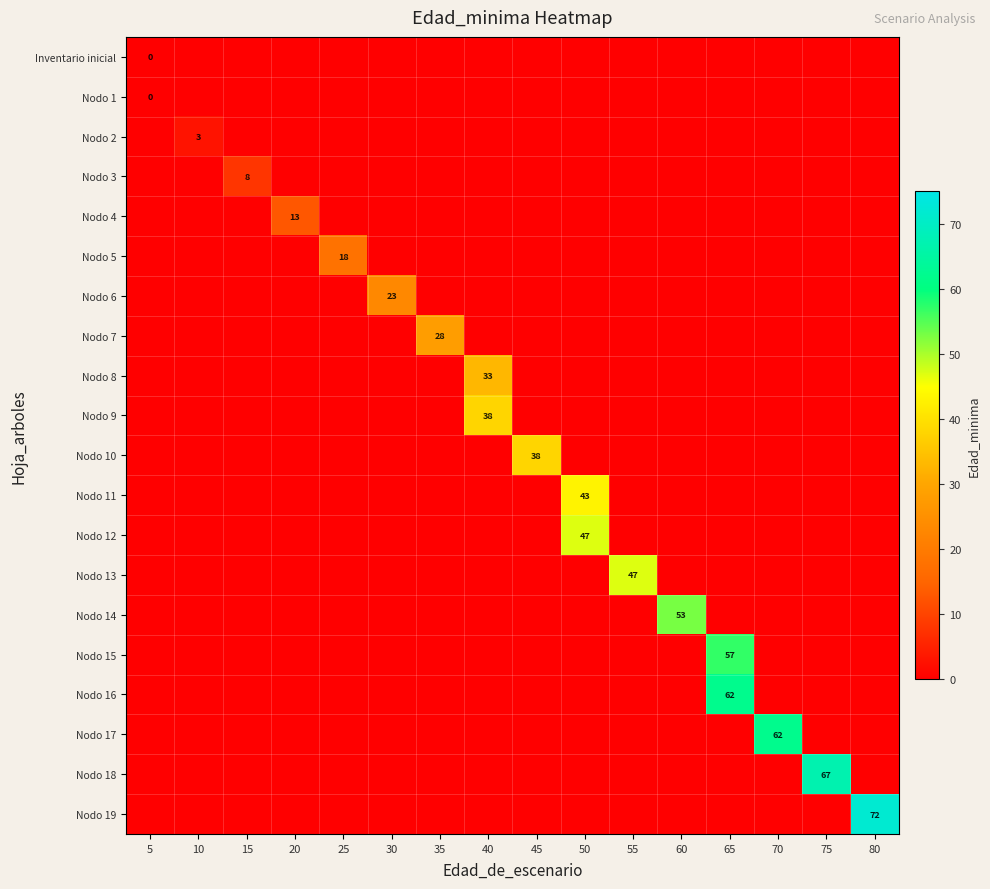

What is the greatest value displayed?

72